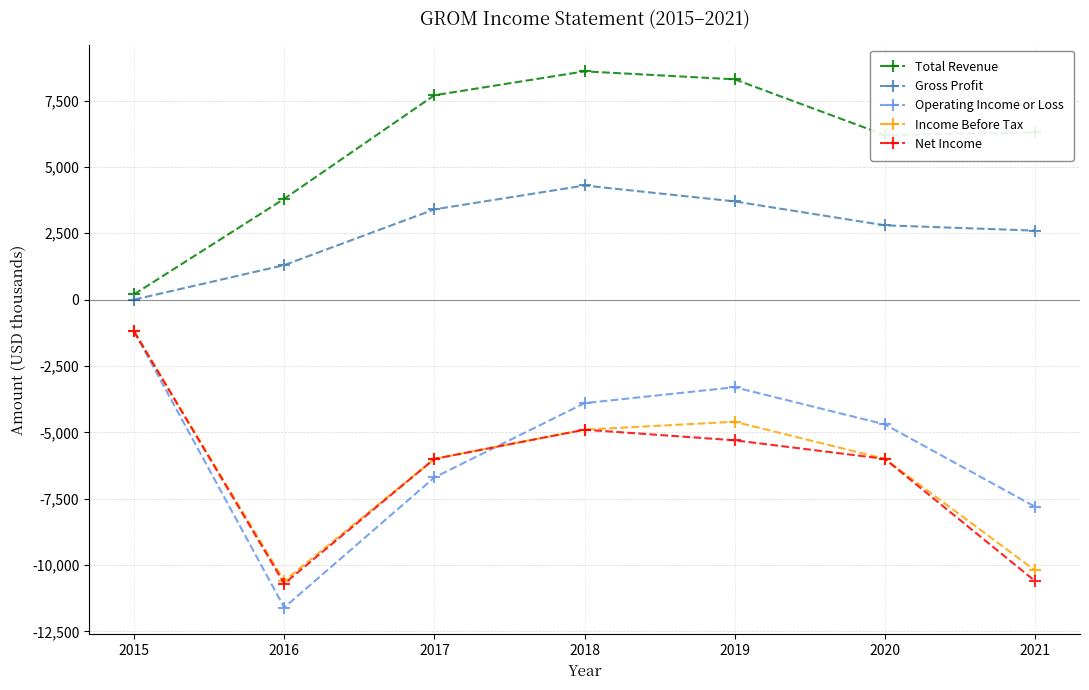

What is the difference between the maximum and minimum values in the Income Before Tax series?

9400